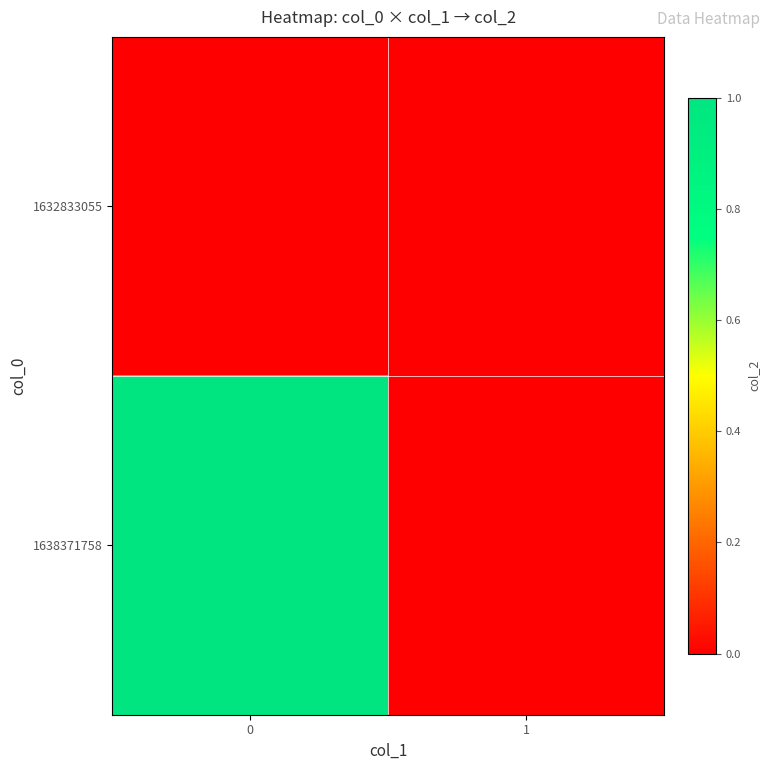

What is the total value across all series at 0?

1